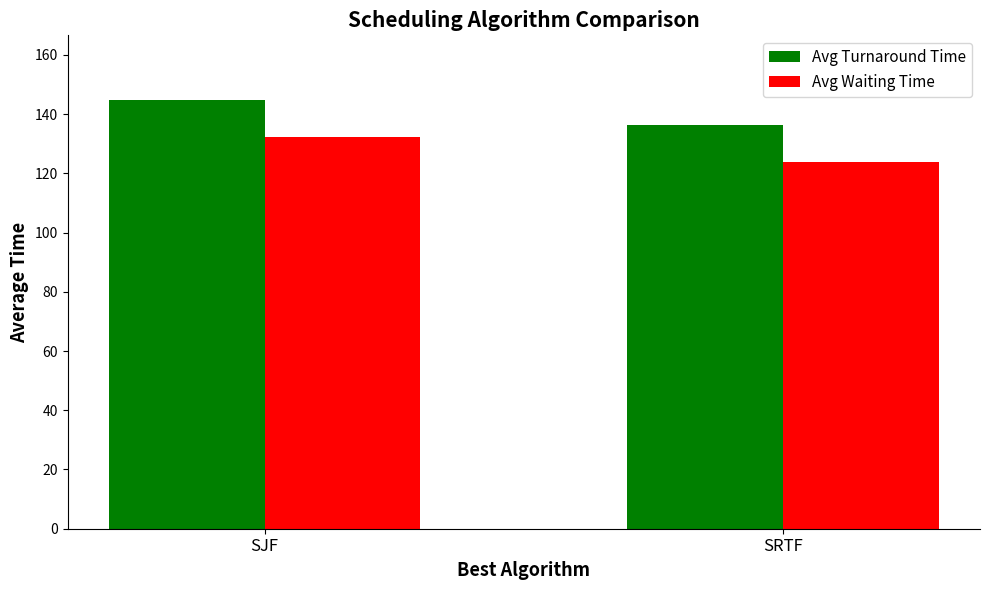

How many bars are there in total?

4